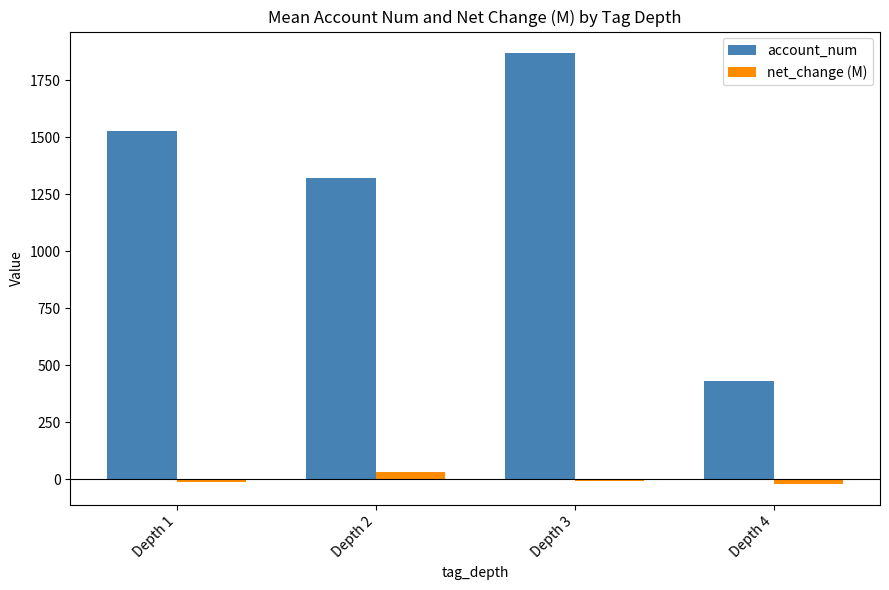

Does the chart contain stacked bars?

No